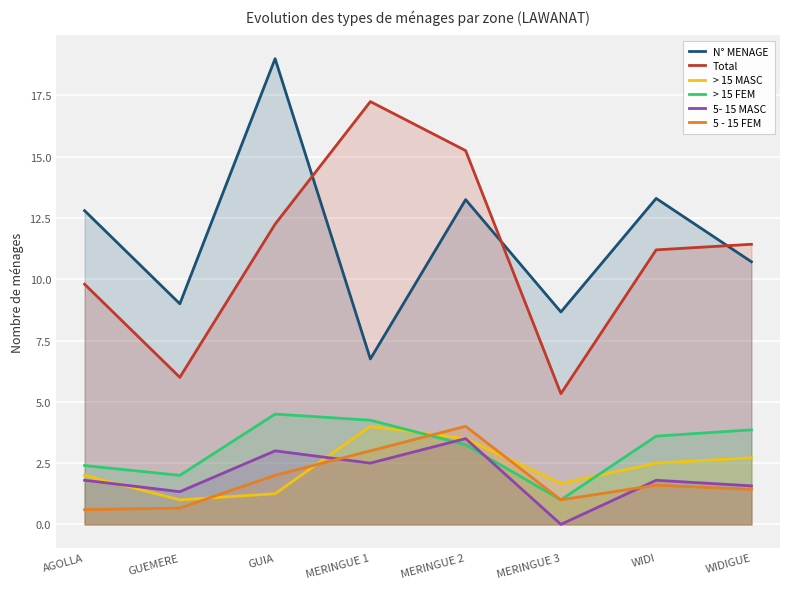

True or false: Total has more than 0 points higher than both neighbors.

True